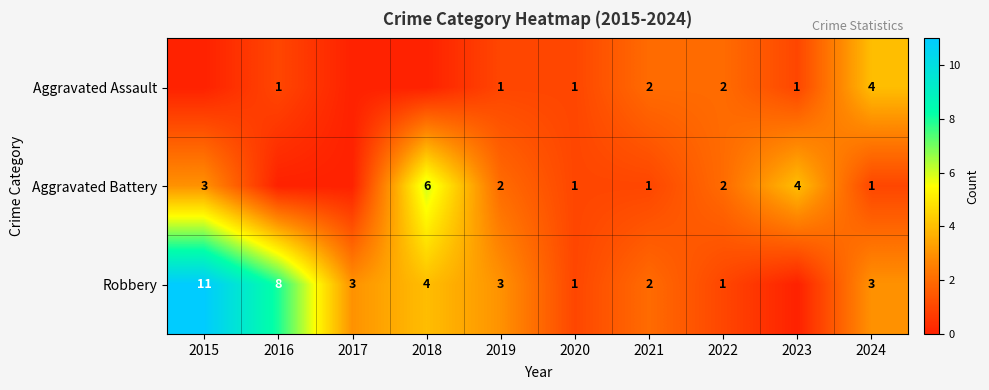

Is the value of Aggravated Assault at 2023 greater than the value of Robbery at 2017?

No